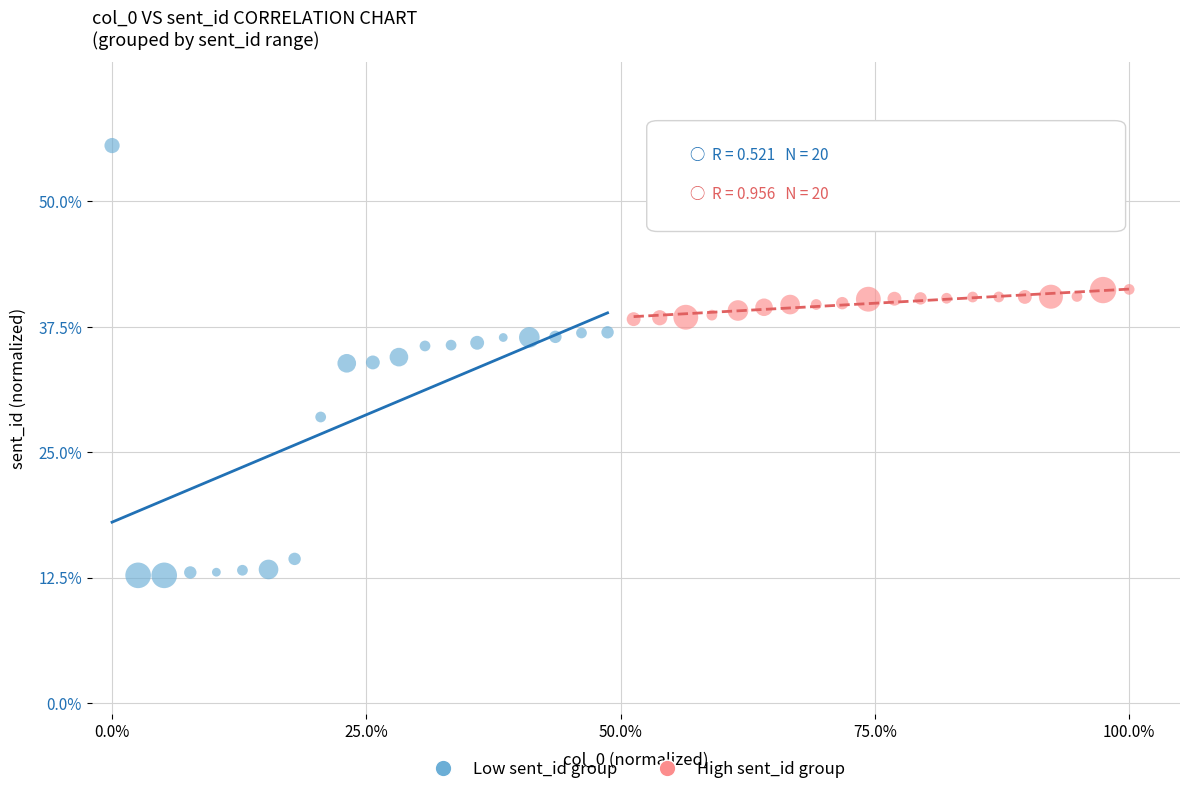

What are all the series names shown in the legend?

Low sent_id group, High sent_id group